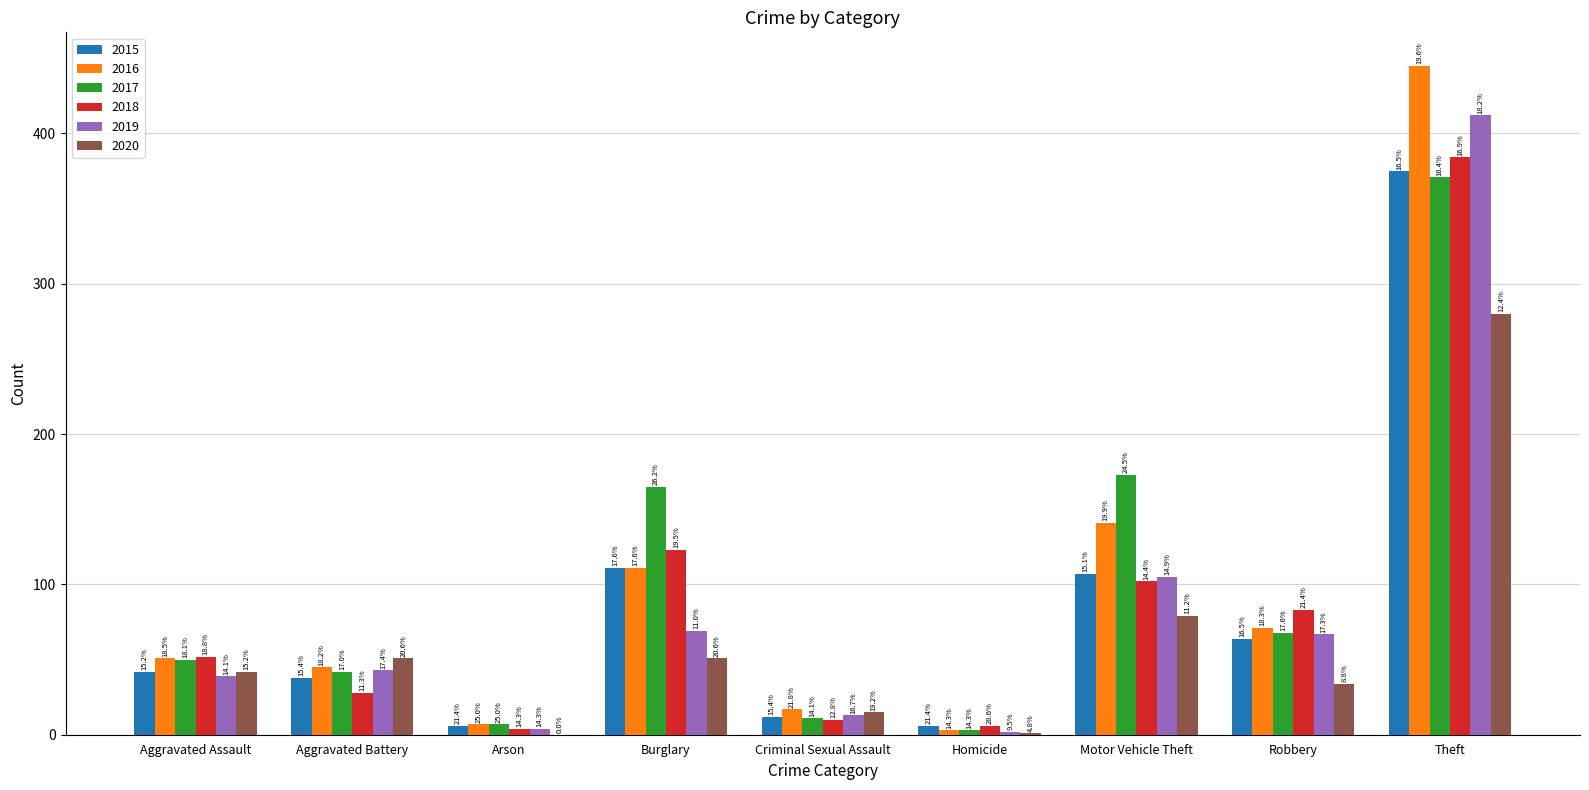

What are all the series names shown in the legend?

2015, 2016, 2017, 2018, 2019, 2020